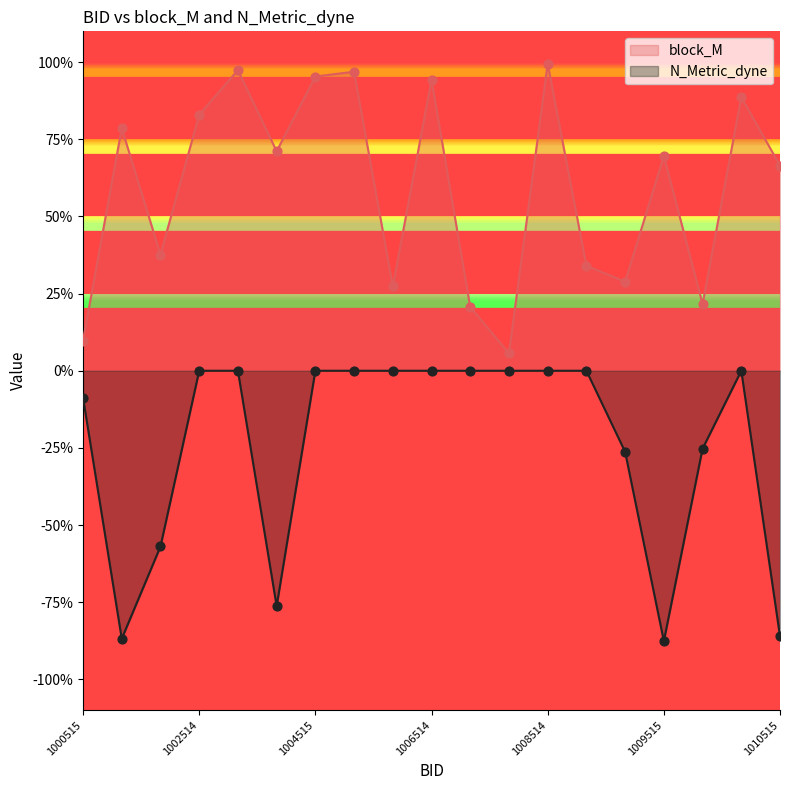

At which category is the sum across all series the highest?

1008514